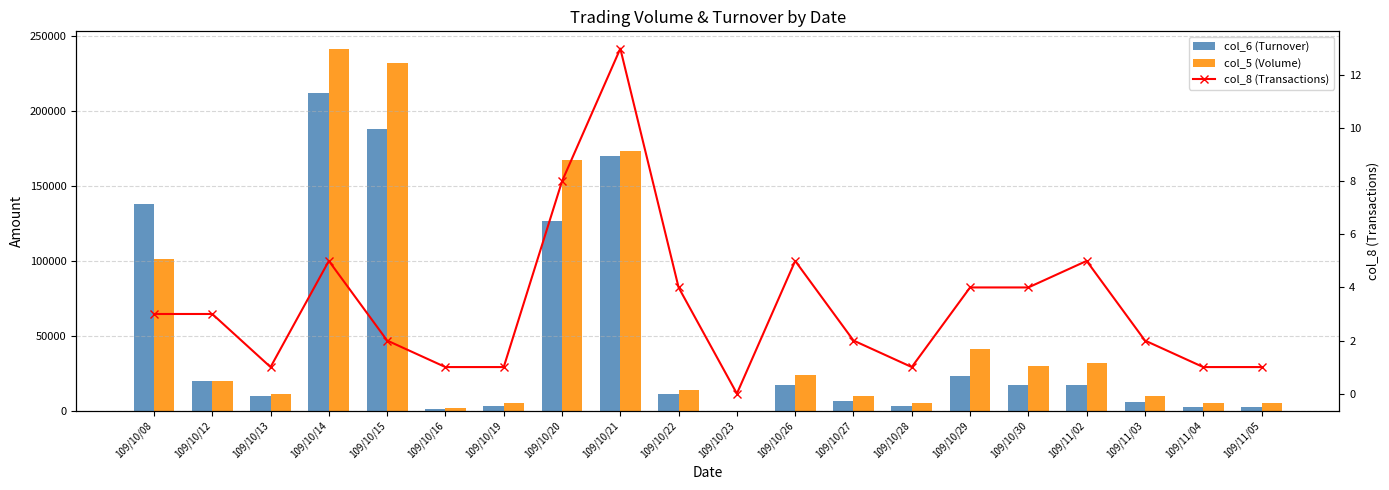

The value of col_5 (Volume) at 109/11/03 is 13413. True or false?

False